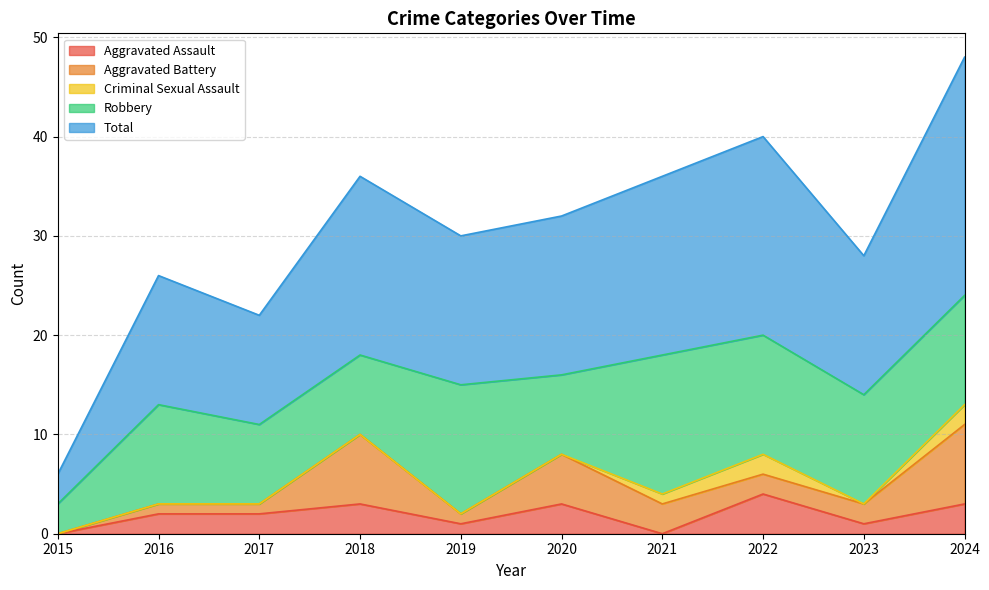

True or false: Aggravated Assault and Total intersect in this chart.

False